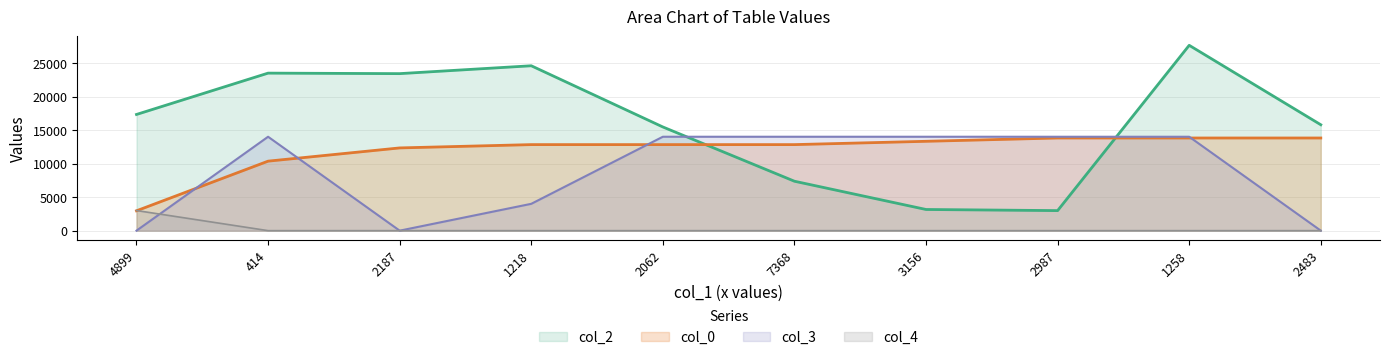

Where do col_2 and col_3 first cross each other?

2062 and 7368